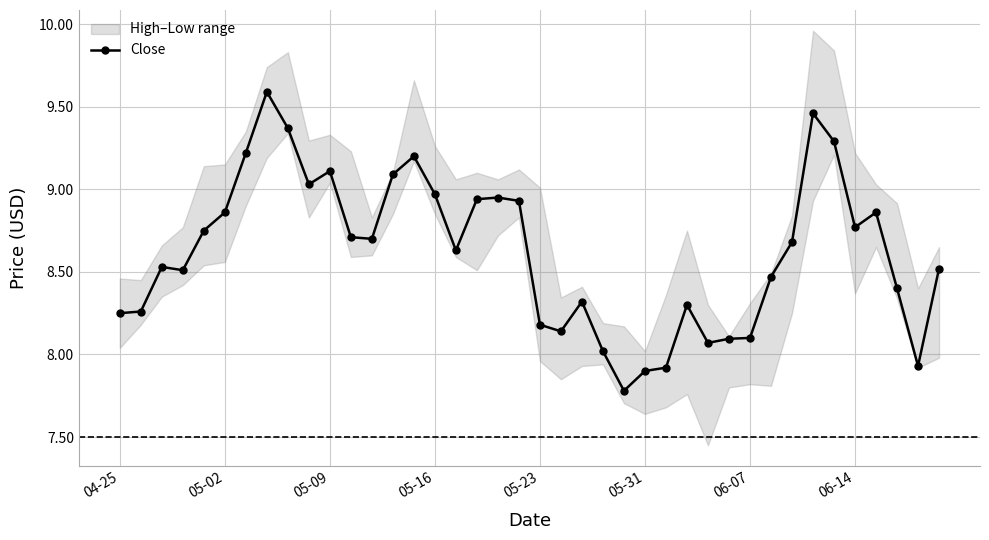

True or false: Close has more than 0 points higher than both neighbors.

True